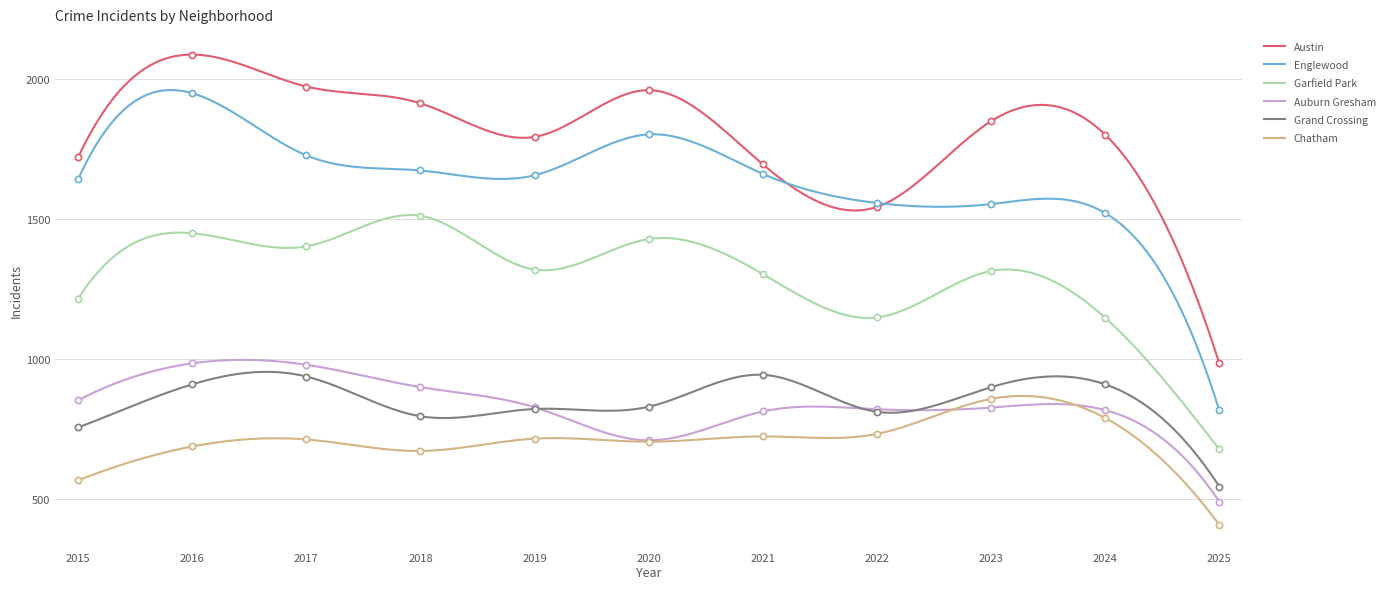

Which series reaches the maximum Y coordinate?

Austin